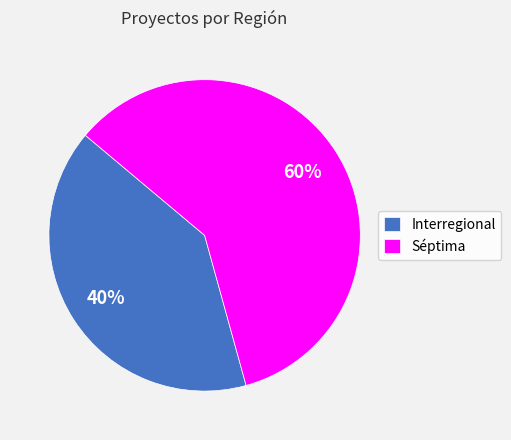

To the nearest percent, what is the combined percentage of Séptima and Interregional?

100%